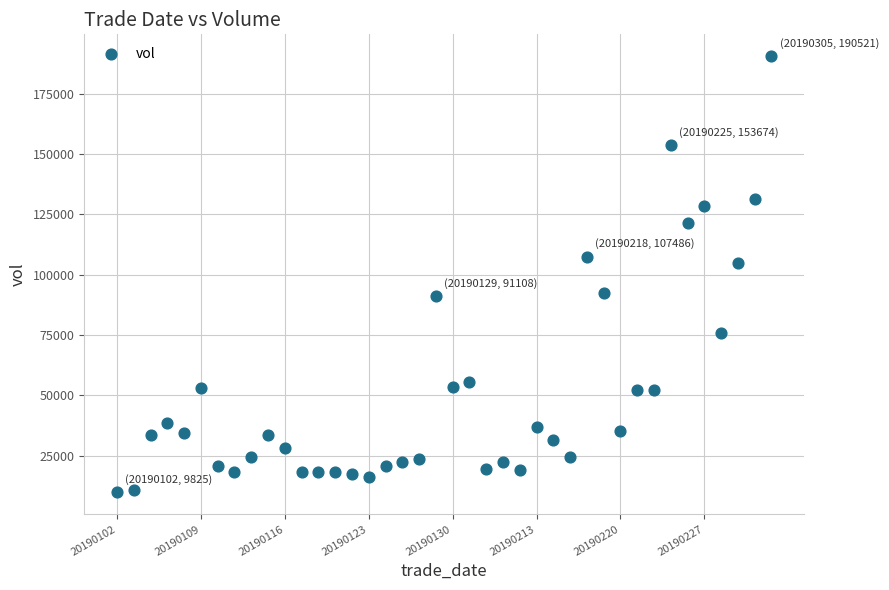

What Y value in the scatter plot is closest to 100172?

104885.1